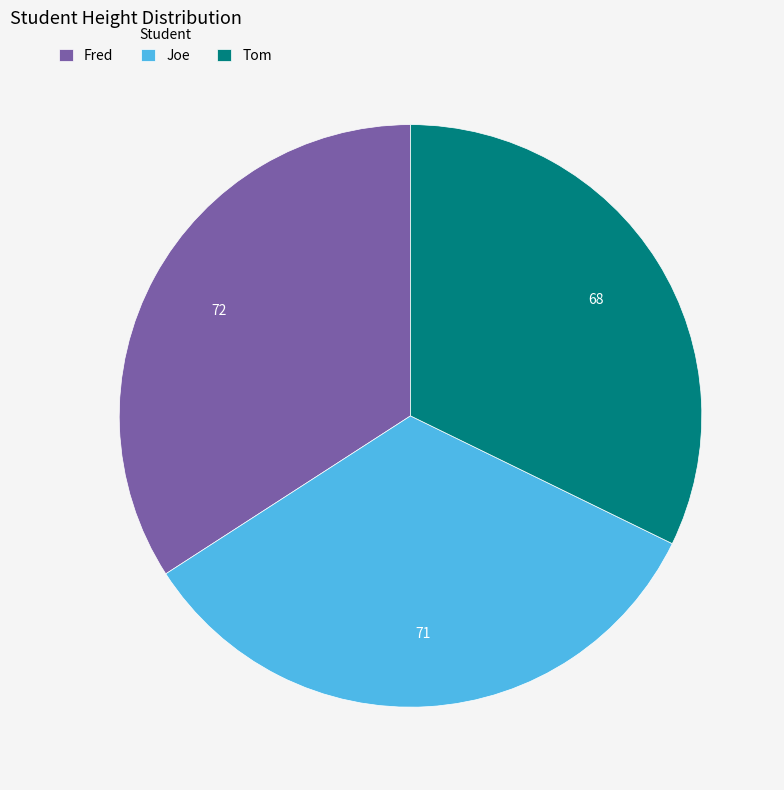

Is it true that Tom is 32% of the pie?

True